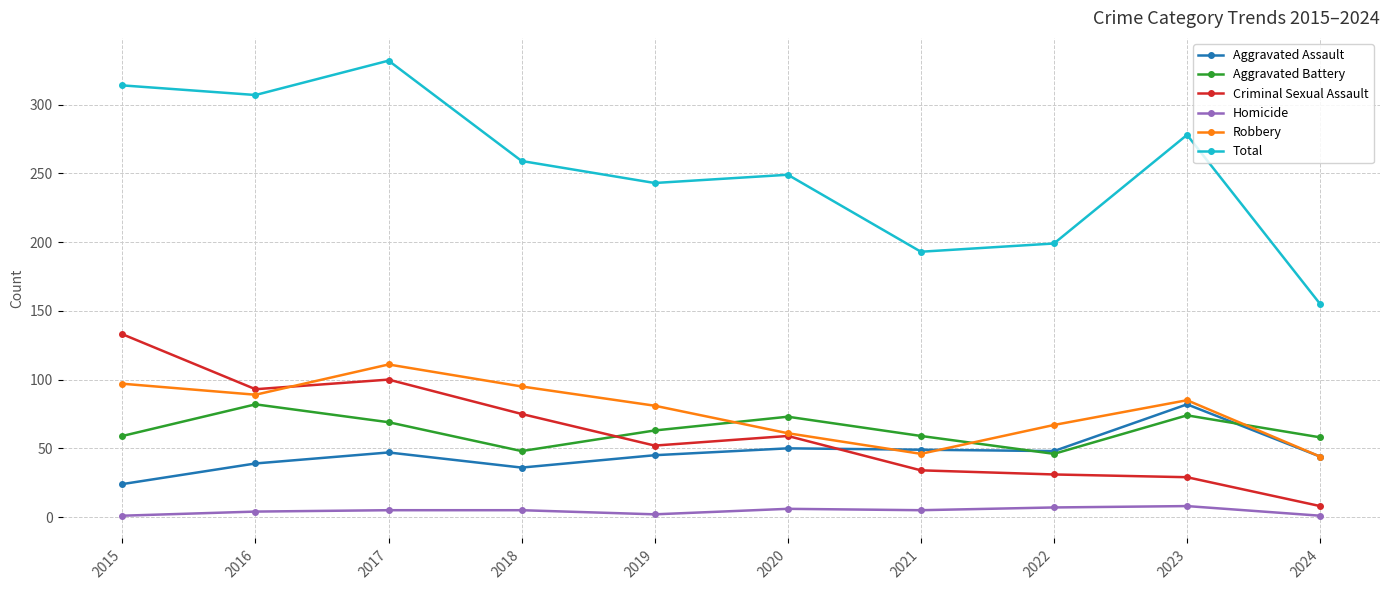

Rank the series at 2015 from lowest to highest value.

Homicide, Aggravated Assault, Aggravated Battery, Robbery, Criminal Sexual Assault, Total